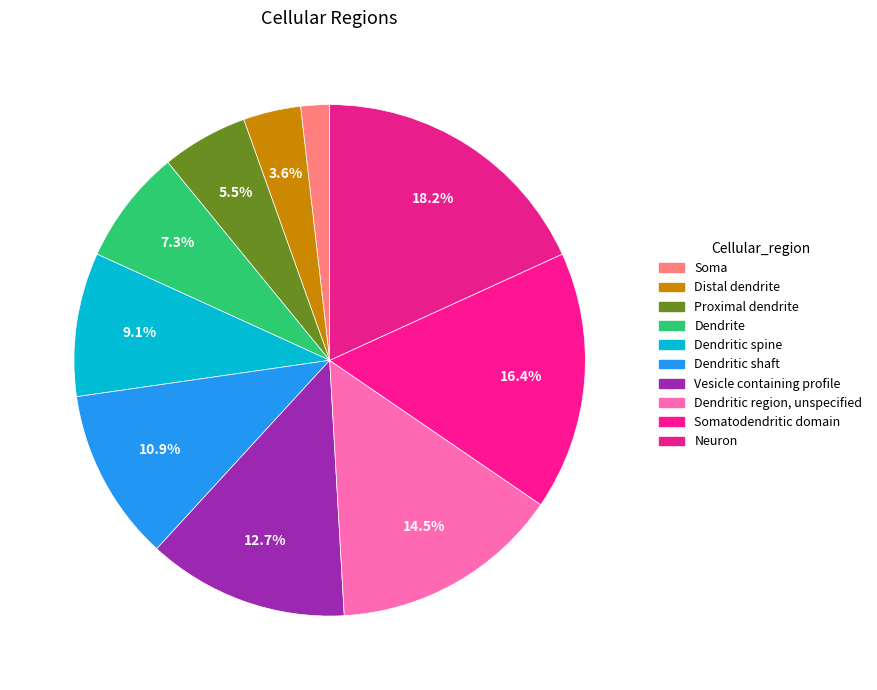

How many slices are in this pie chart?

10